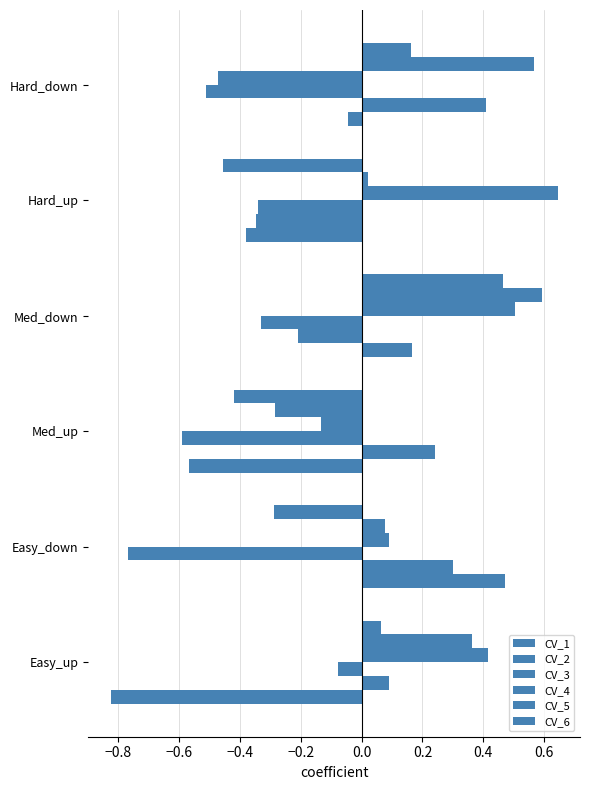

What is the difference between the second highest and second lowest values in the CV_6 series?

0.6